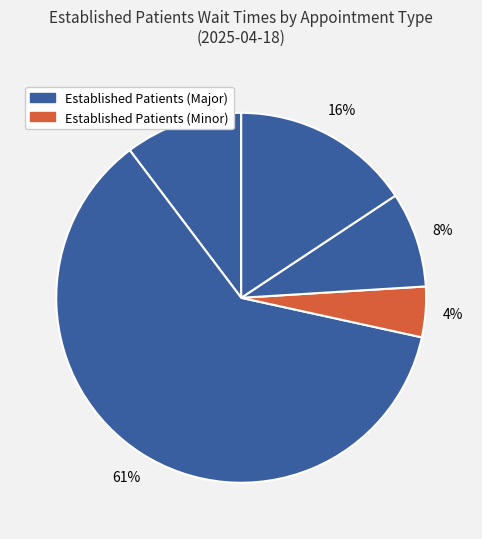

Count the number of slices in the pie.

5